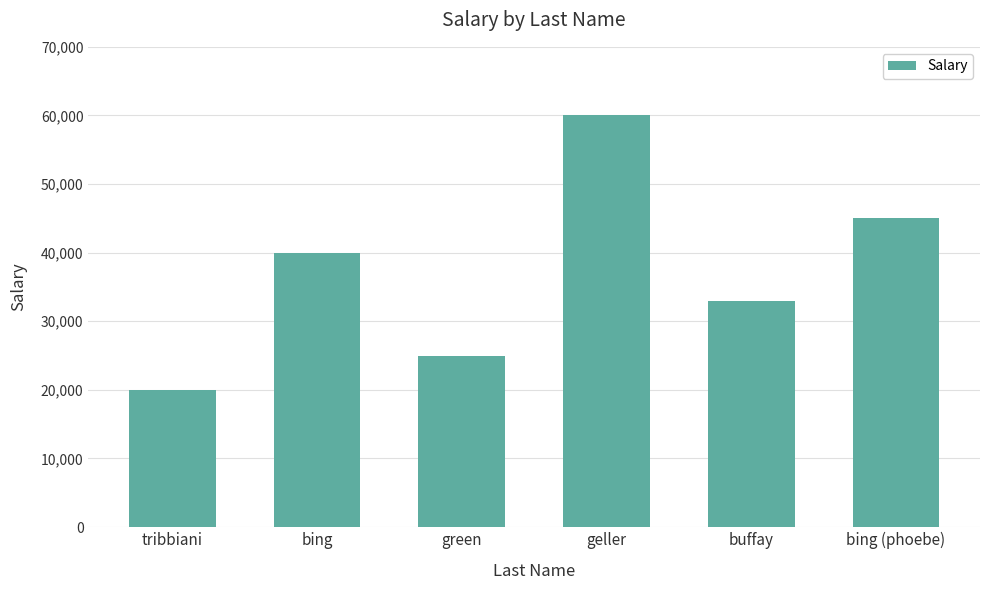

Reading left to right, extract all data points from this chart.

tribbiani=20000	bing=40000	green=25000	geller=60000	buffay=33000	bing (phoebe)=45000